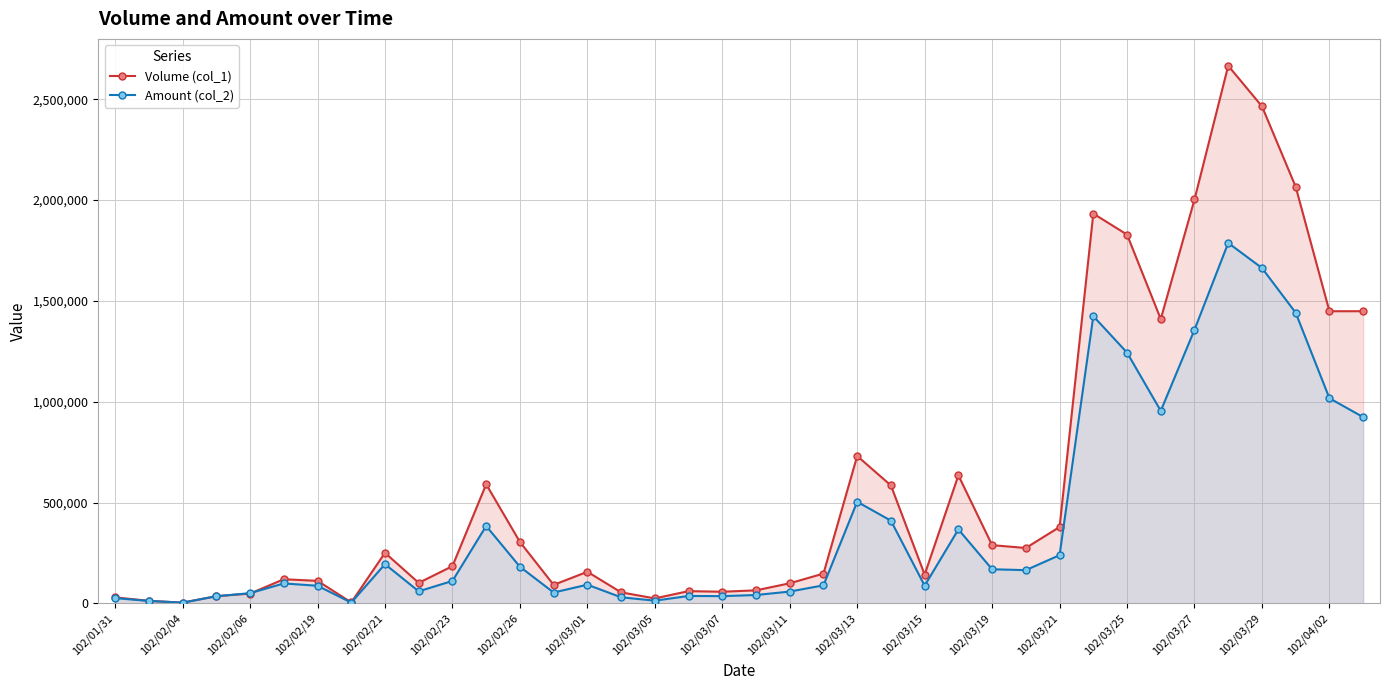

At 102/02/26, list the series in order from smallest to largest.

Amount (col_2), Volume (col_1)